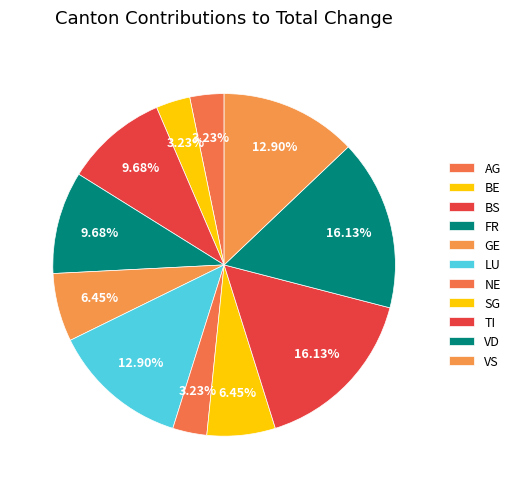

What is the largest slice in the pie chart?

TI